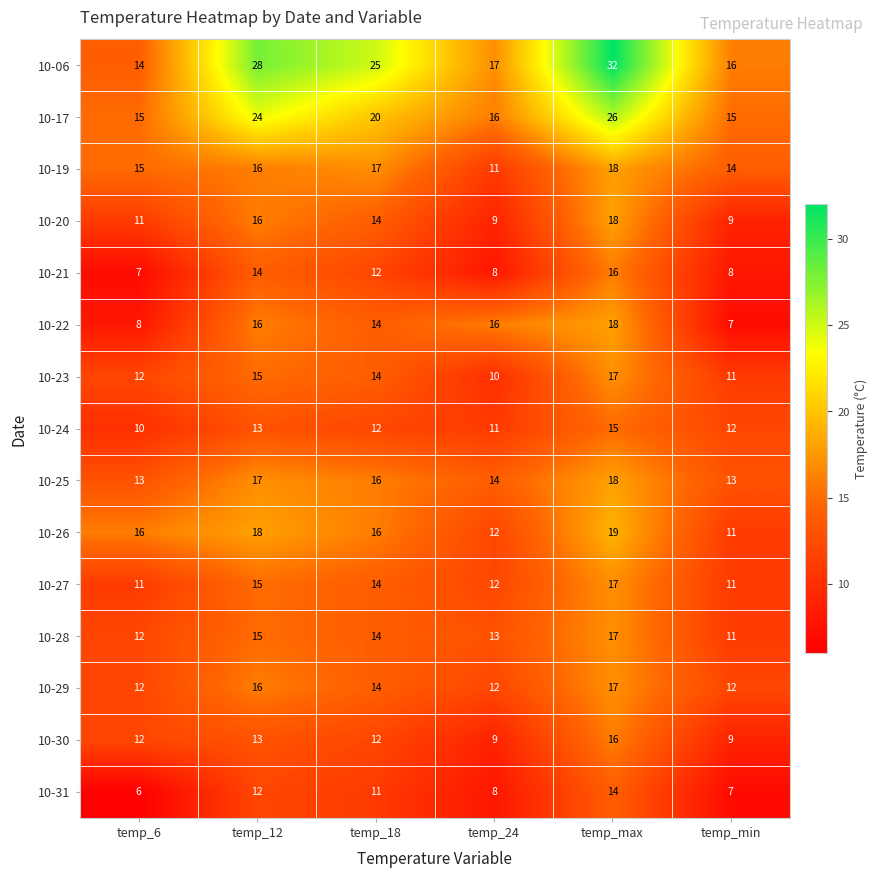

Which series has the widest spread of values?

10-06